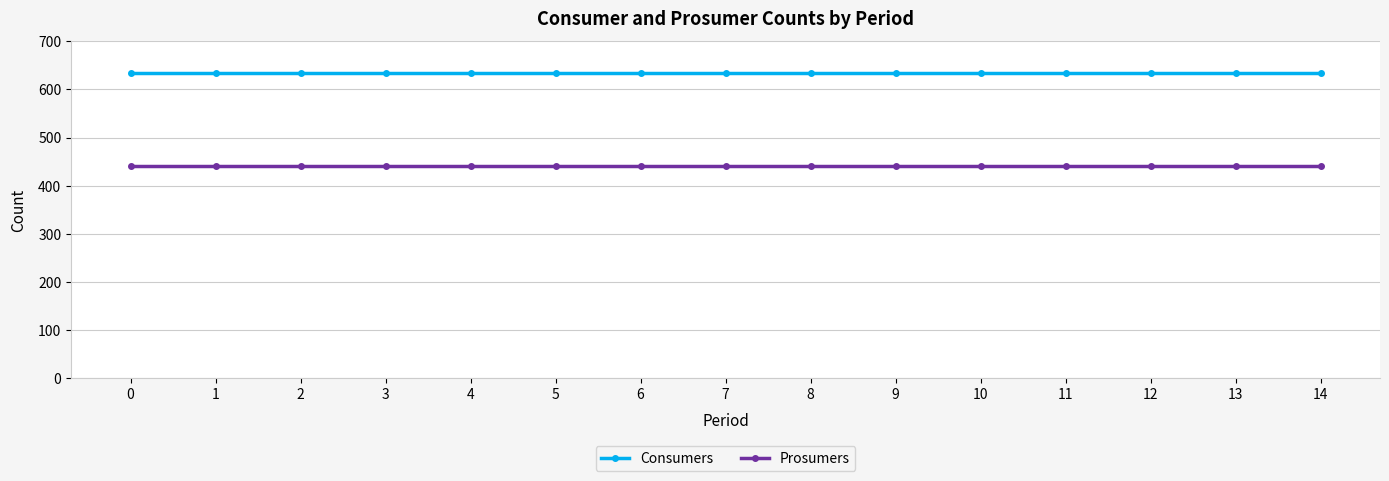

True or false: Prosumers and Consumers cross at least once.

False